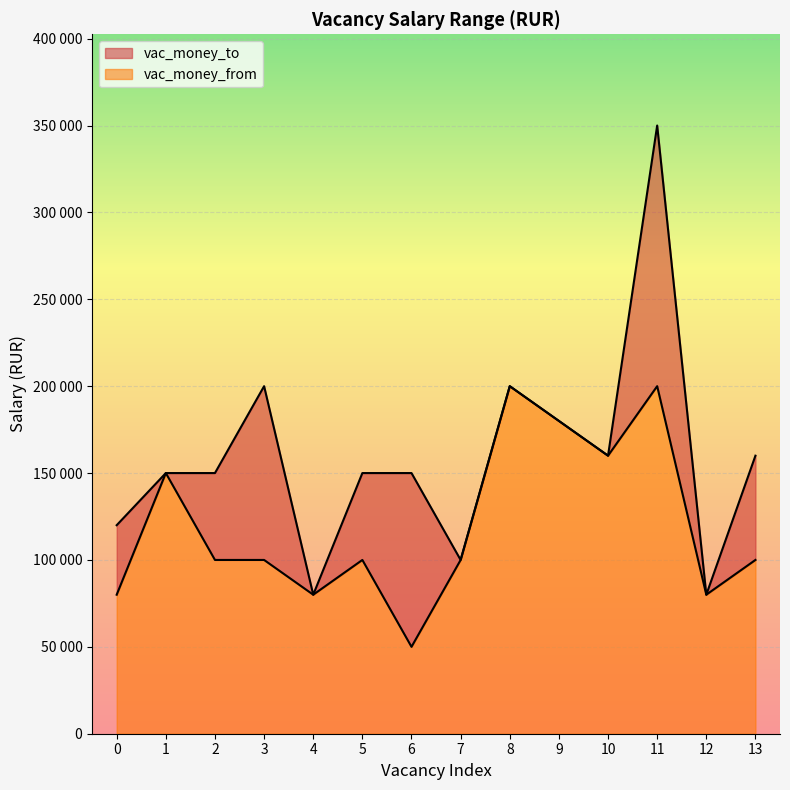

What is the lowest value of the vac_money_to series?

80000